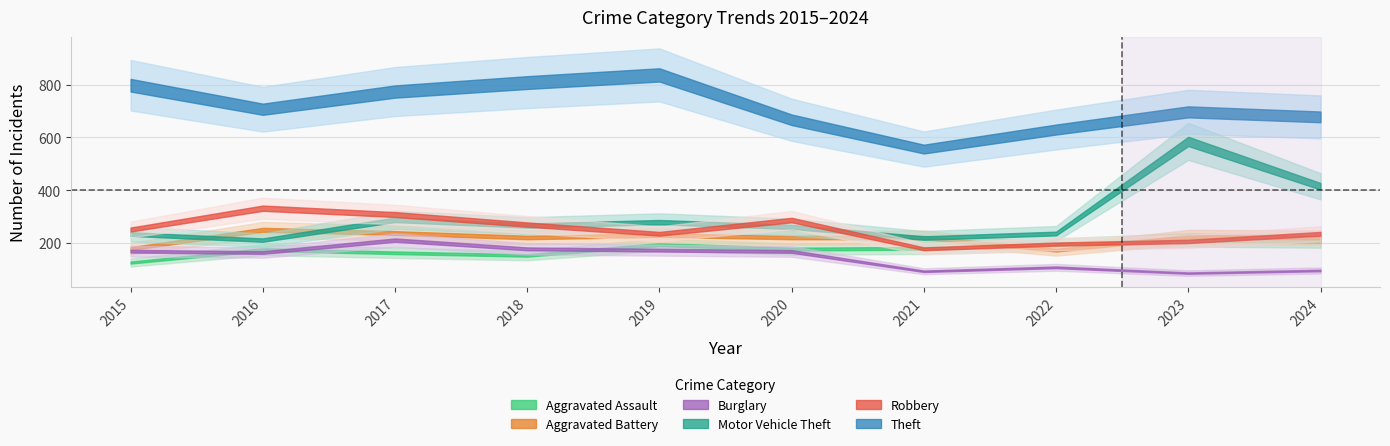

True or false: Burglary and Robbery intersect in this chart.

False